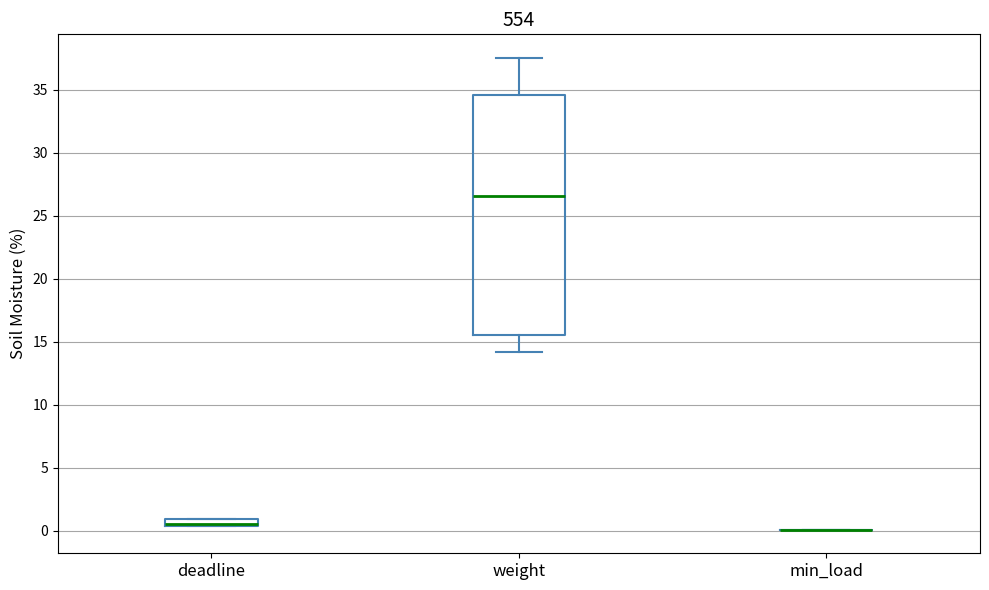

Which box is the tallest, from its lower edge to its upper edge?

weight